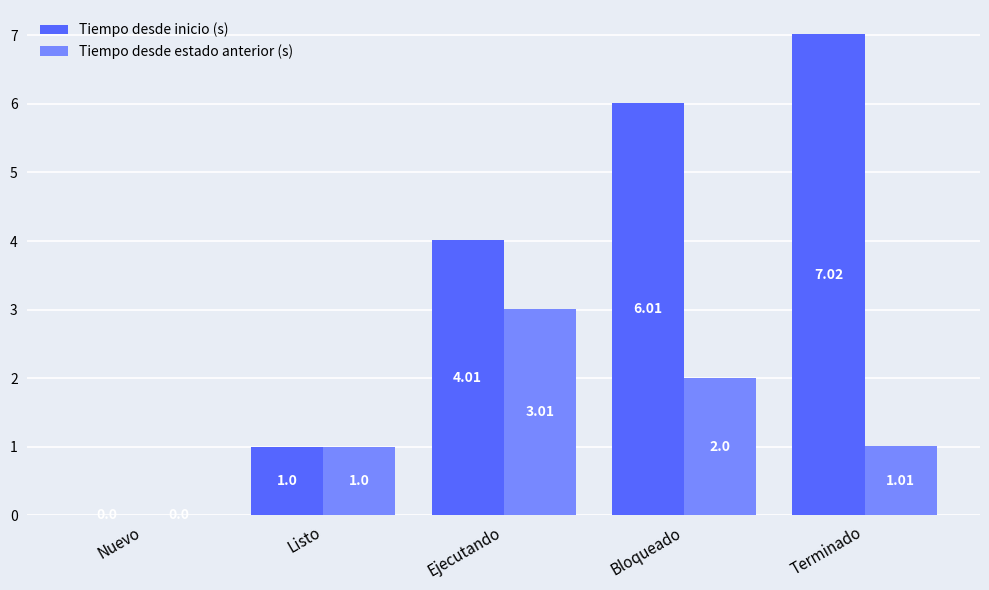

What is the average value of the Tiempo desde inicio (s) series?

3.6